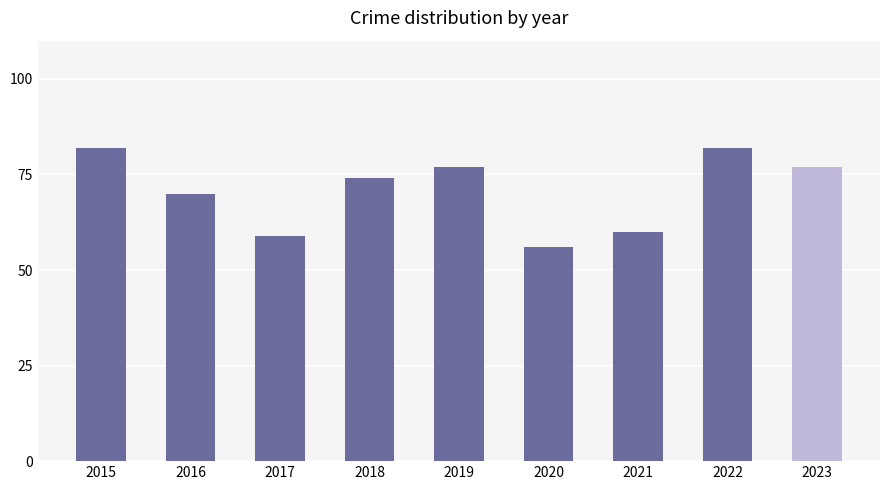

What is the sum of all values?

637